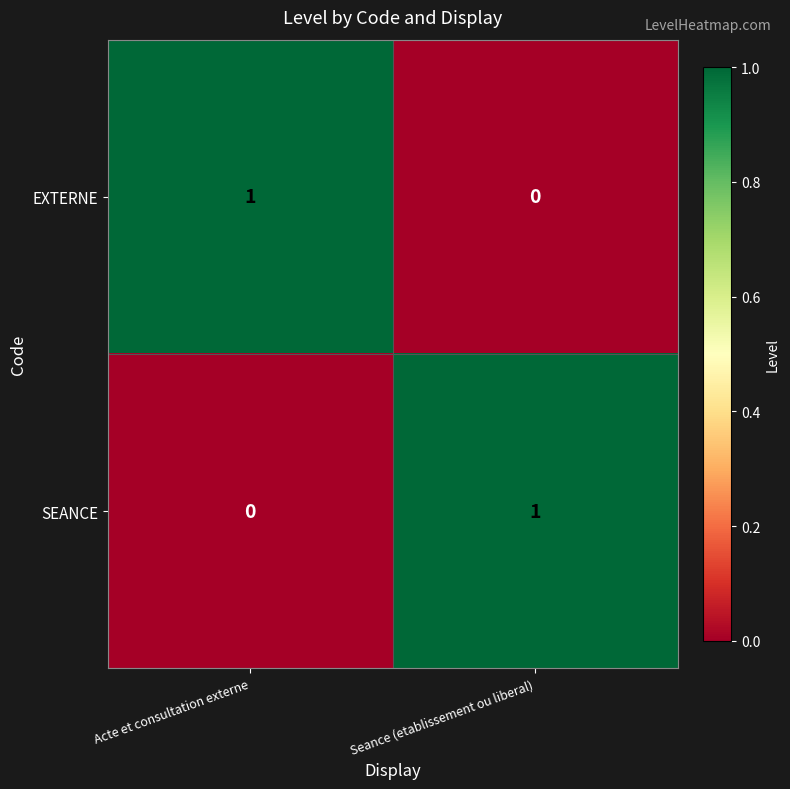

At which label does SEANCE reach its peak?

Seance (etablissement ou liberal)